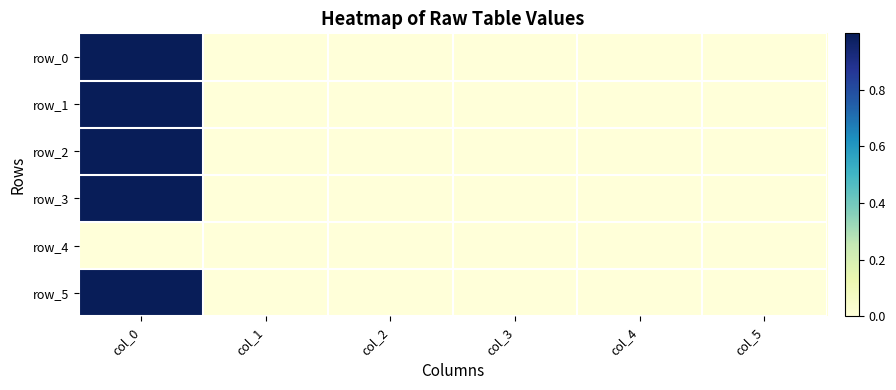

At col_4, list the series in order from largest to smallest.

row_0, row_2, row_3, row_4, row_5, row_1